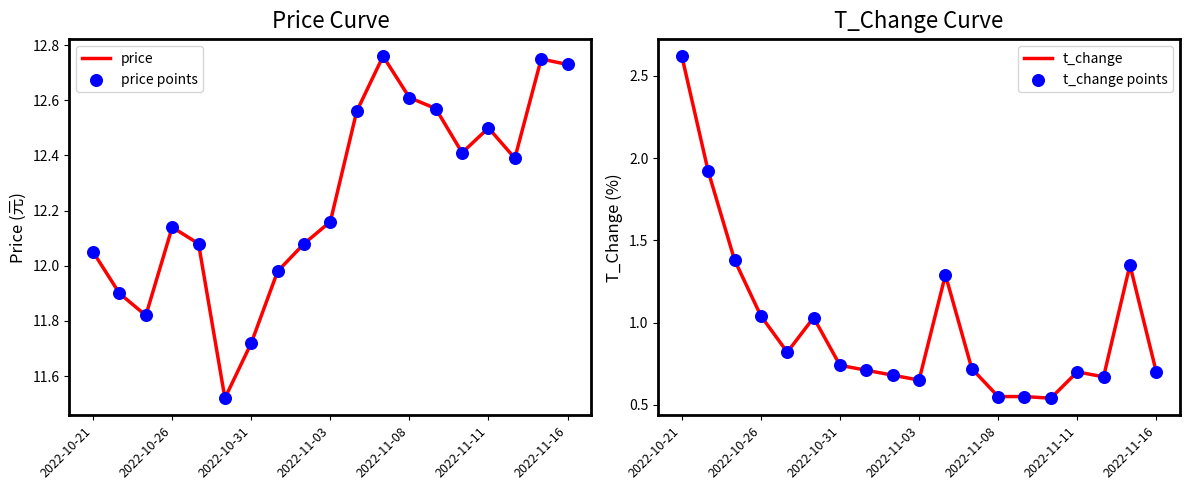

Which series has the largest Y range (max minus min)?

t_change